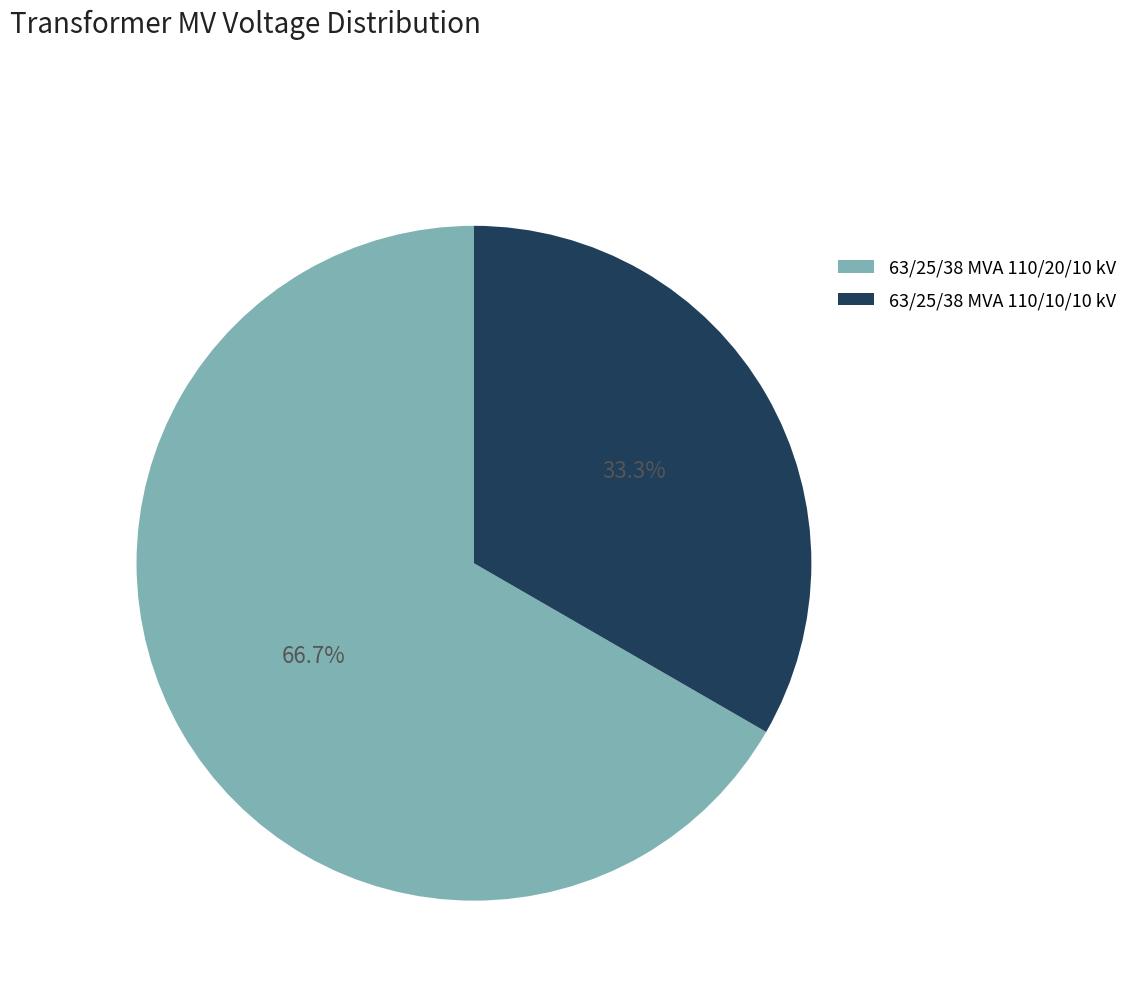

To the nearest percent, what is the difference between the 63/25/38 MVA 110/10/10 kV and 63/25/38 MVA 110/20/10 kV slice percentages?

33%